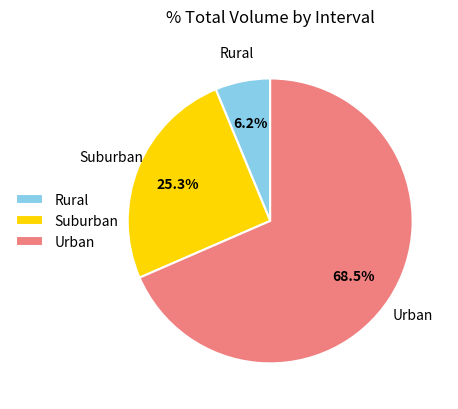

Is there a majority slice in this chart?

Yes